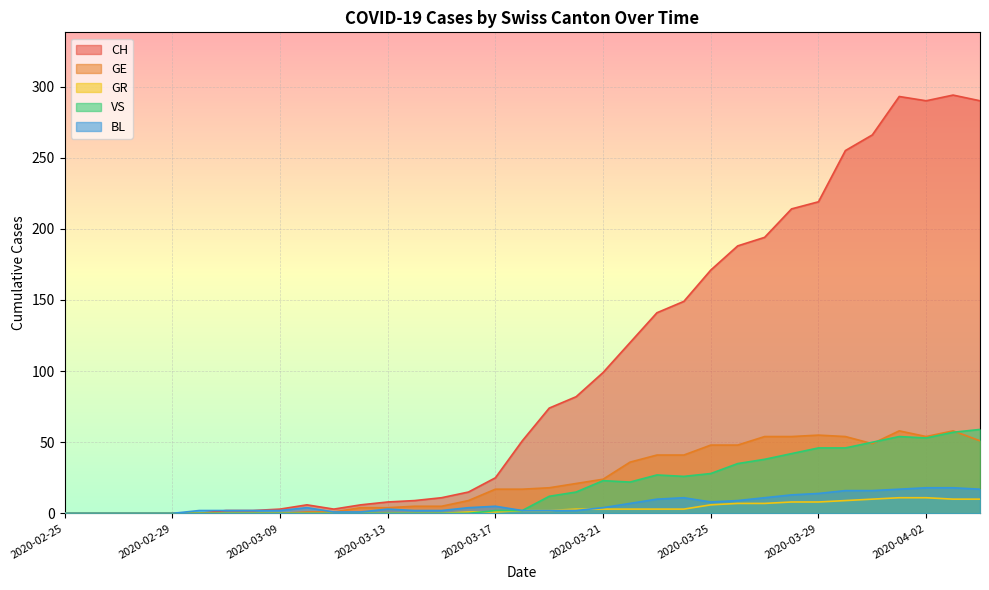

How many lines are shown in the chart?

5